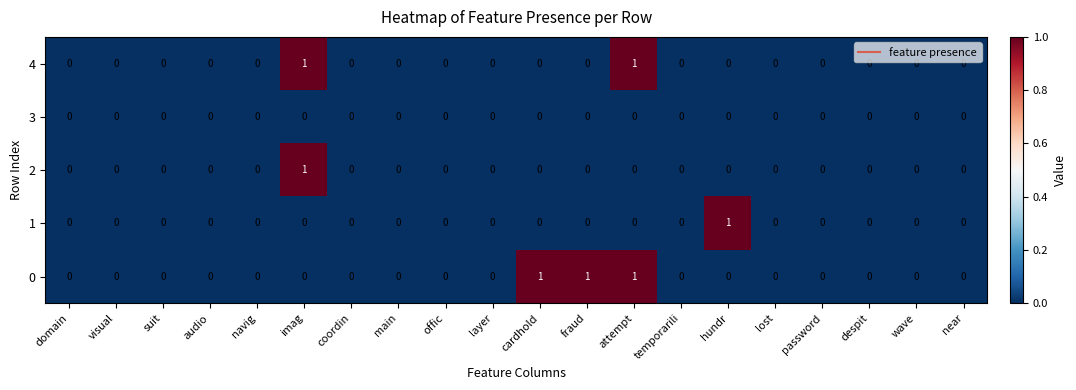

The 1 series shows 0 at imag. True or false?

True